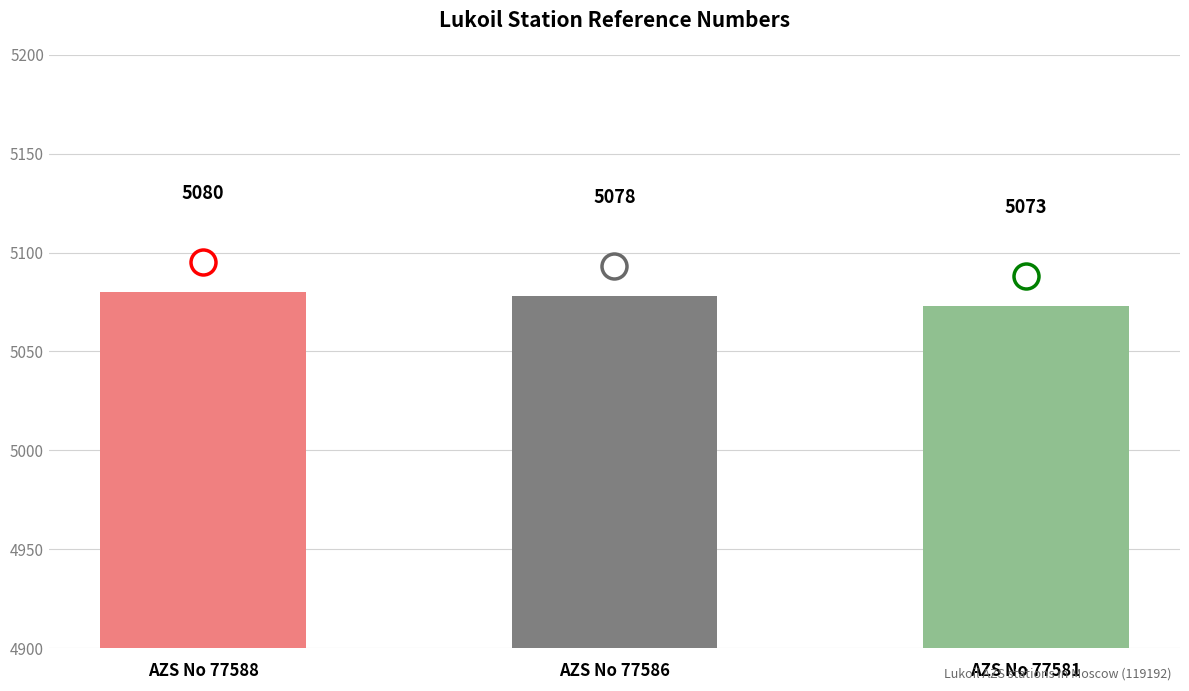

Where is the data nearest to the value 5076?

AZS No 77586